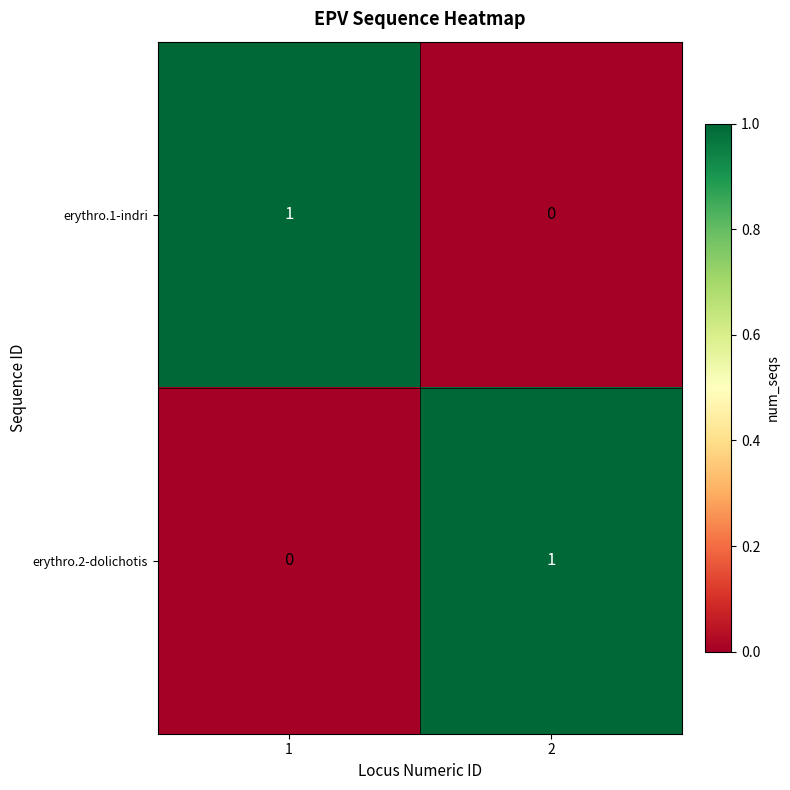

What is the total value across all series at 1?

1